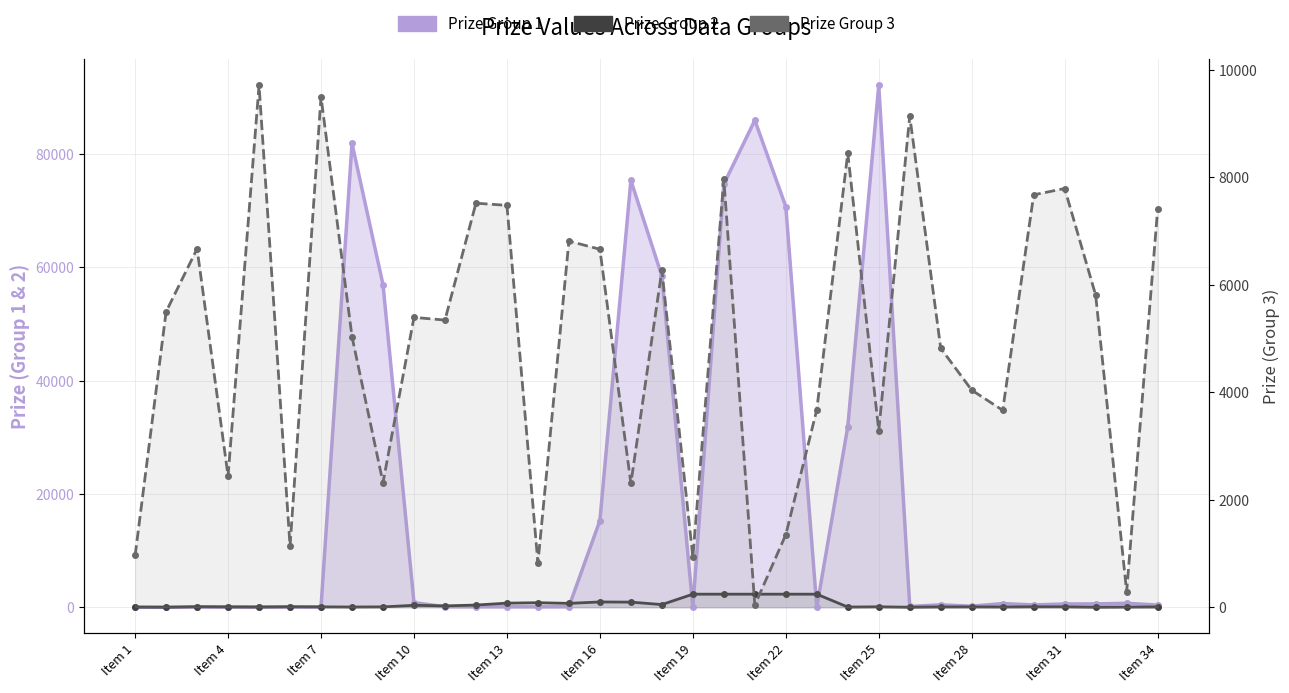

True or false: Prize Group 3 has a value of 12999 at 19.

False